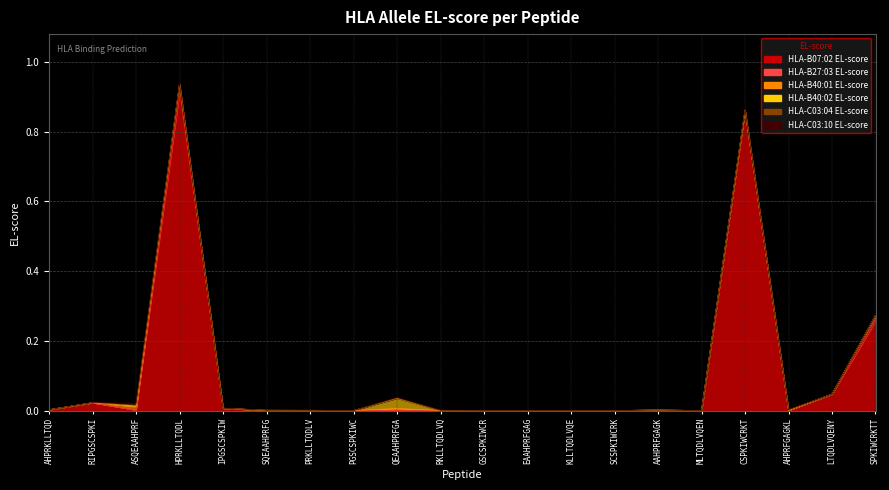

Does the chart display data point markers on the line(s)?

No